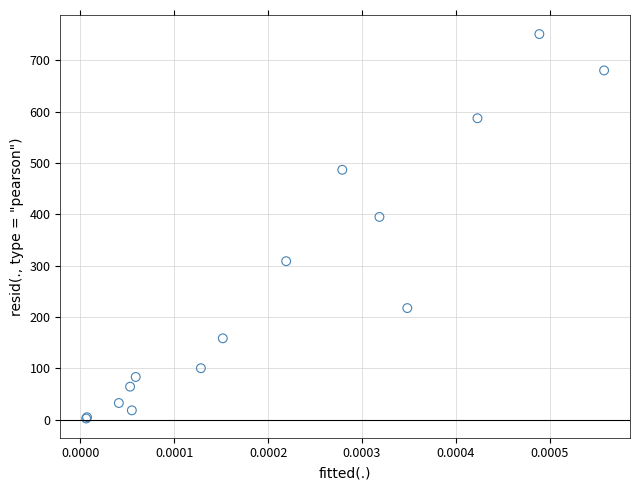

What Y value in the scatter plot is closest to 376?

394.9